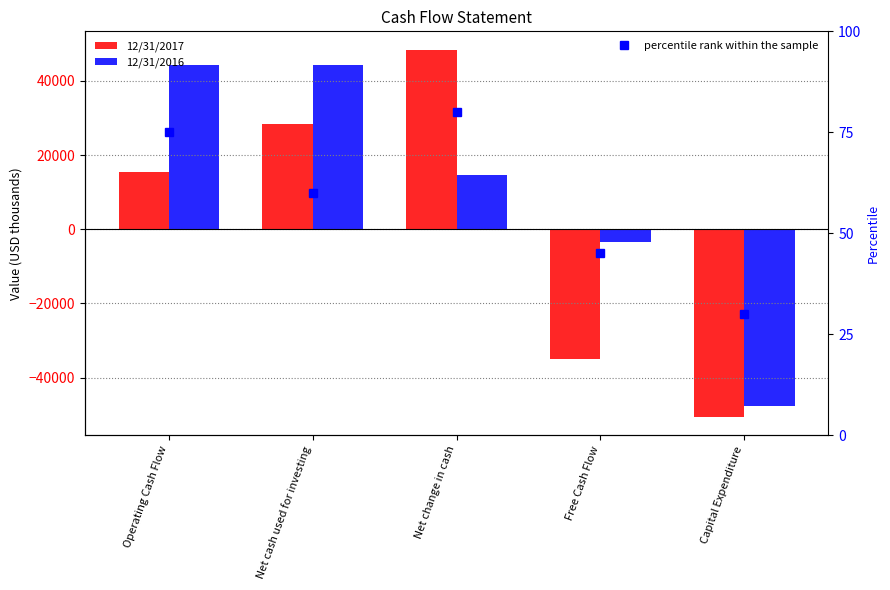

The value of 12/31/2017 at Capital Expenditure is -16617. True or false?

False